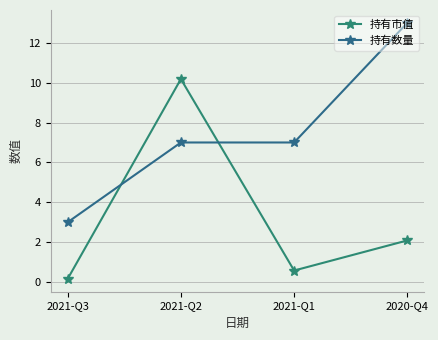

The value of 持有数量 at 2021-Q3 is 3.0. True or false?

True